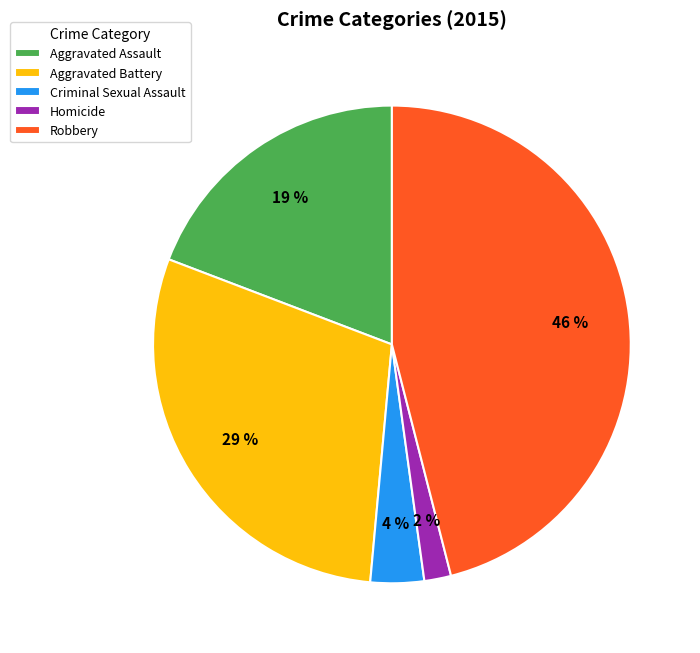

What is the smallest slice in the pie chart?

Homicide